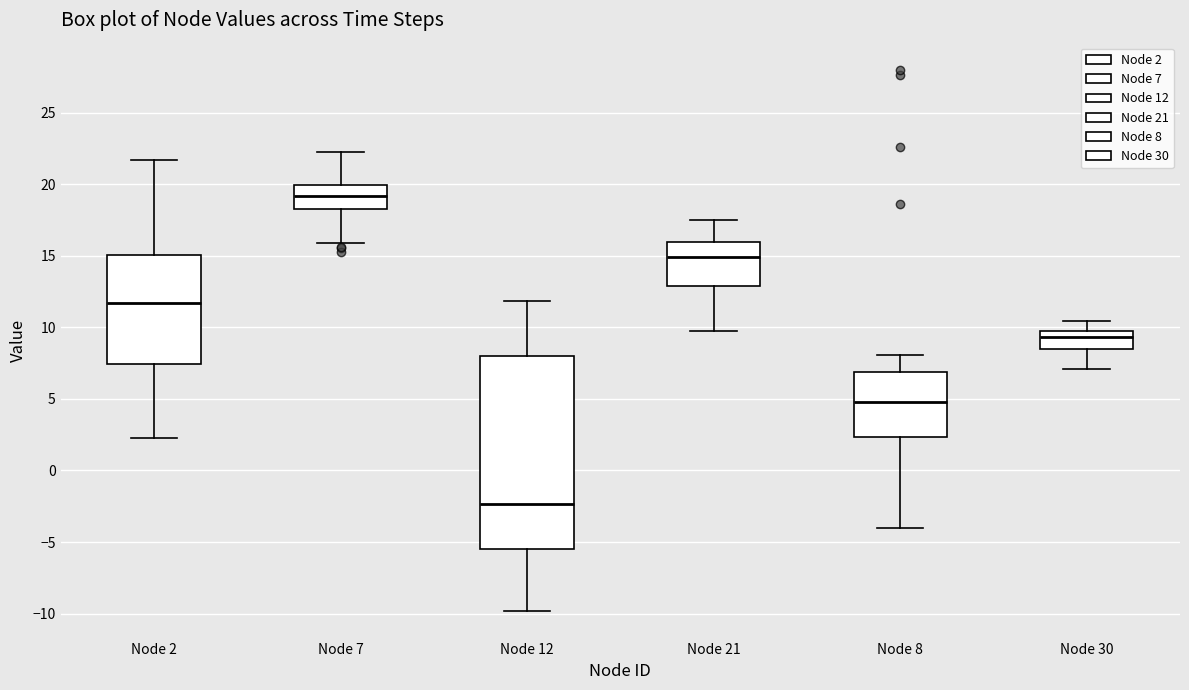

Which box's median line is the lowest?

Node 12